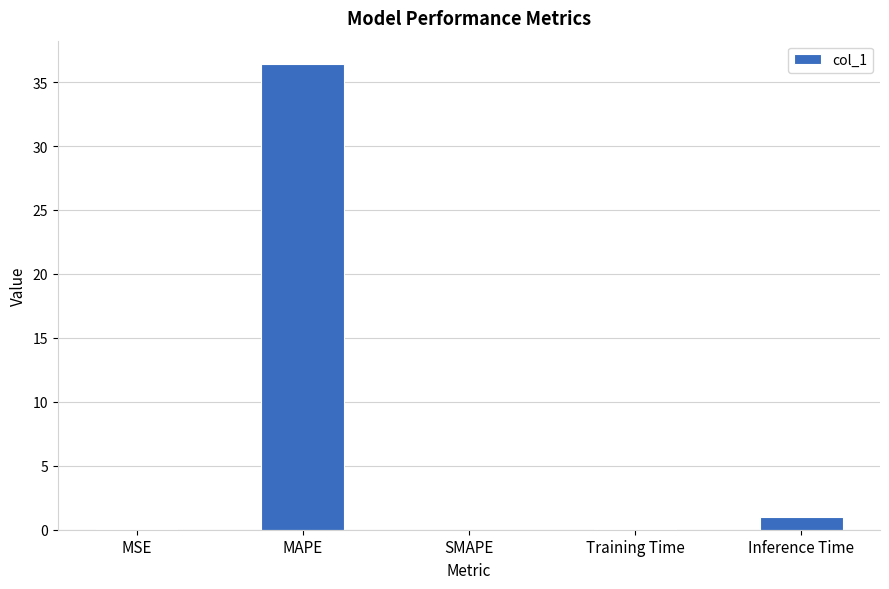

Between MSE and Inference Time, which is larger?

Inference Time